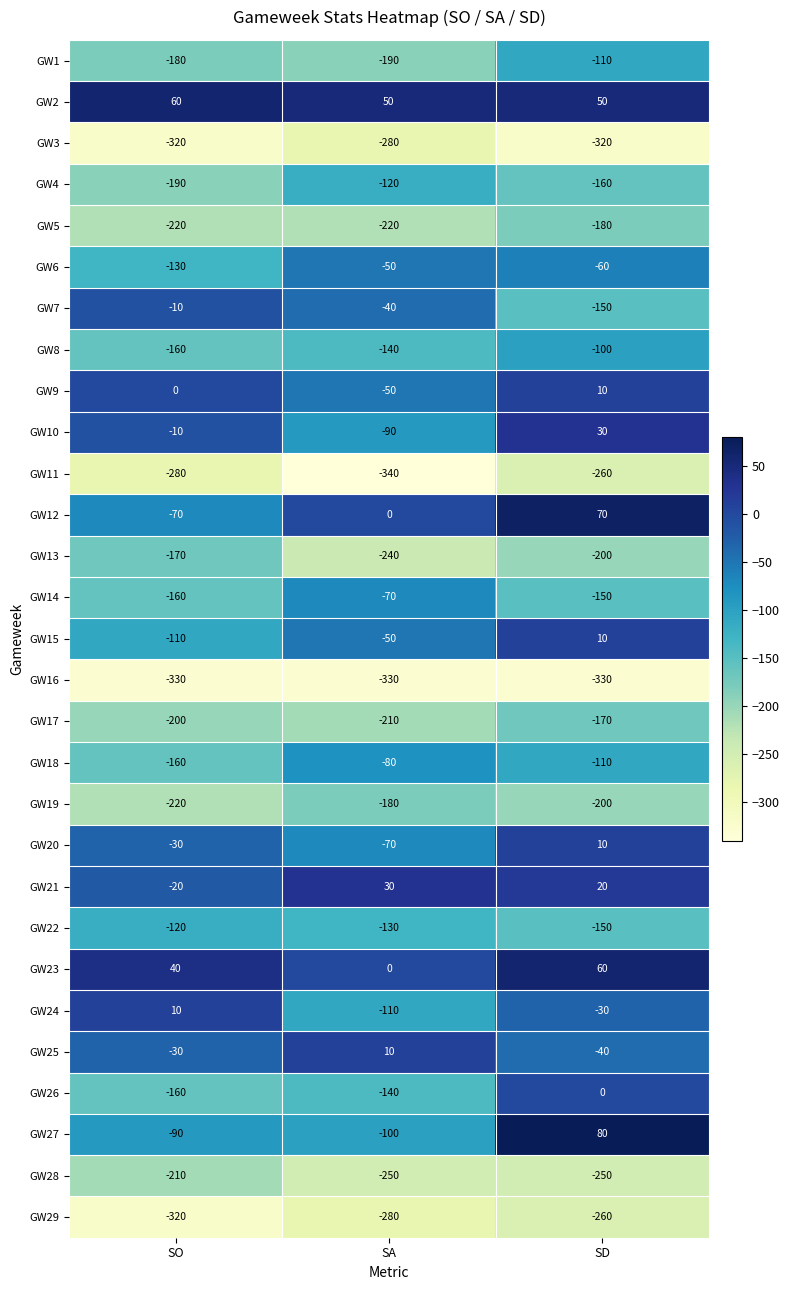

At which label is GW21 closest to 5?

SD